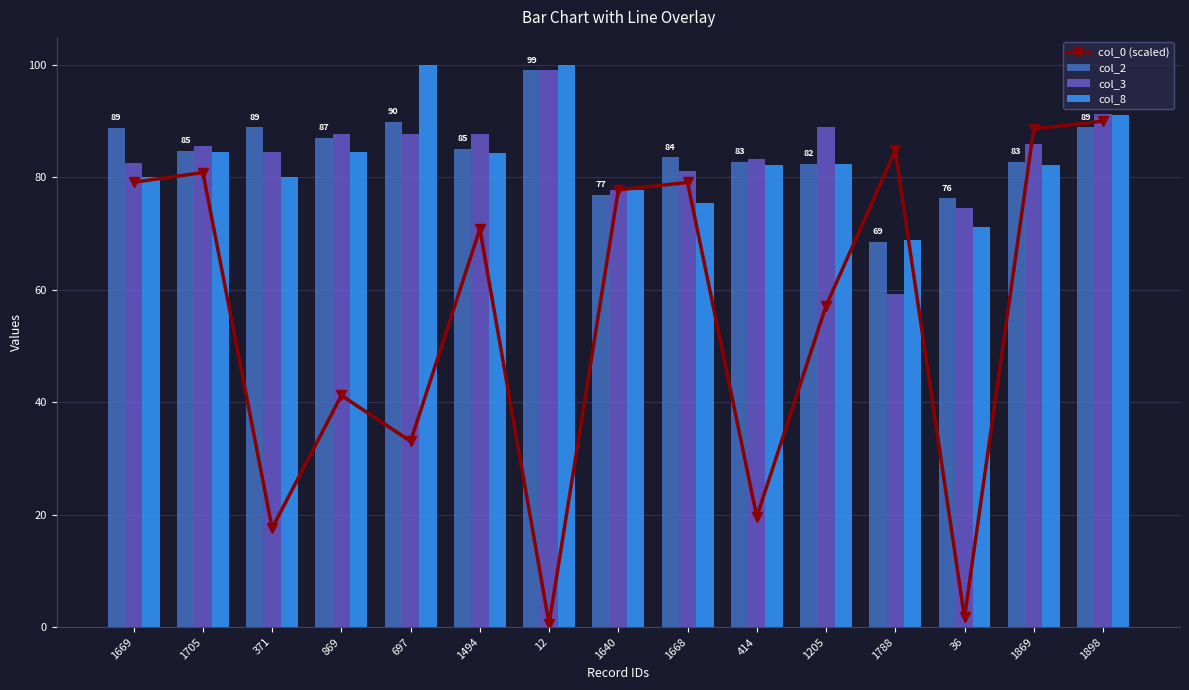

List the labels in order of col_3 value, largest first.

12, 1898, 1205, 869, 697, 1494, 1869, 1705, 371, 414, 1669, 1668, 1640, 36, 1788